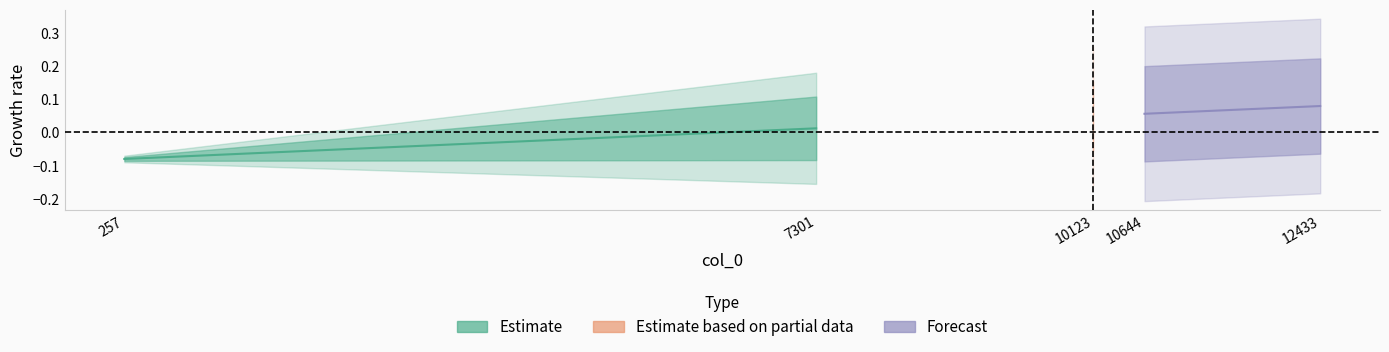

Which series has the largest total across all categories?

Forecast